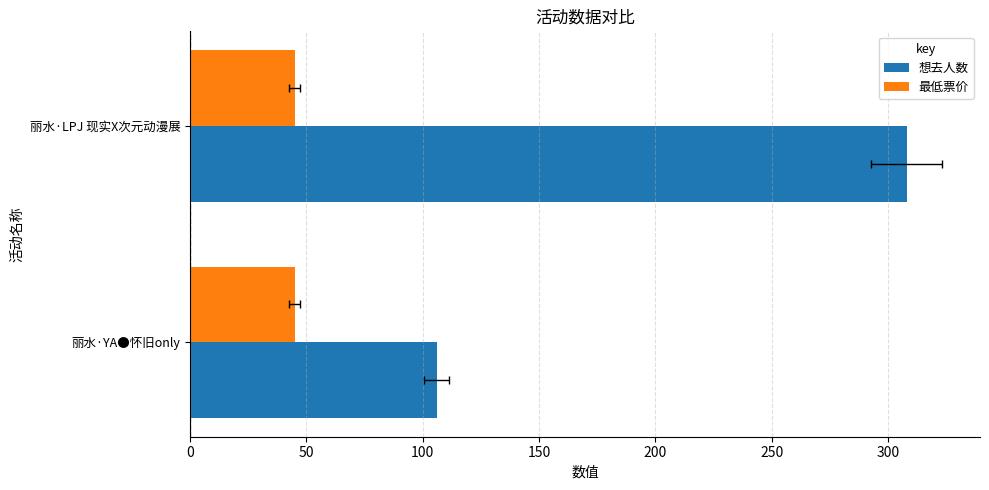

What is the greatest value displayed?

308.0